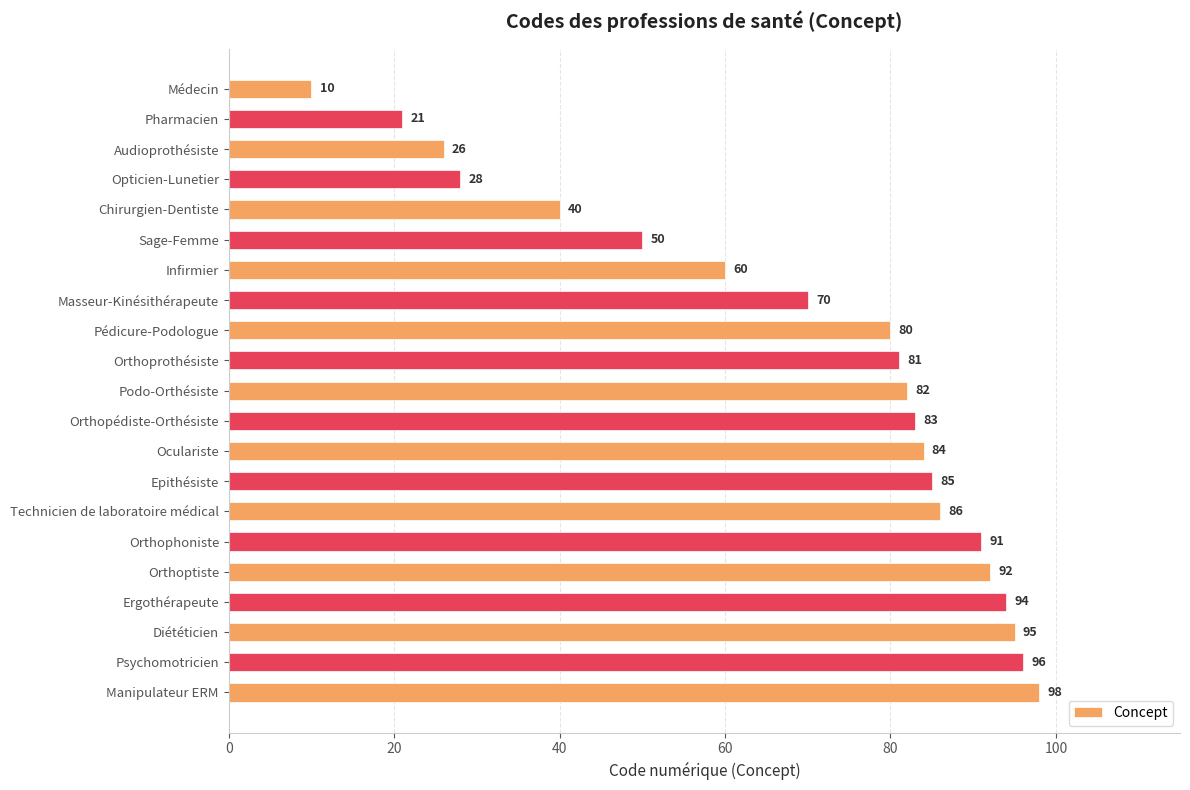

The chart shows a value of 152 at Epithésiste. True or false?

False